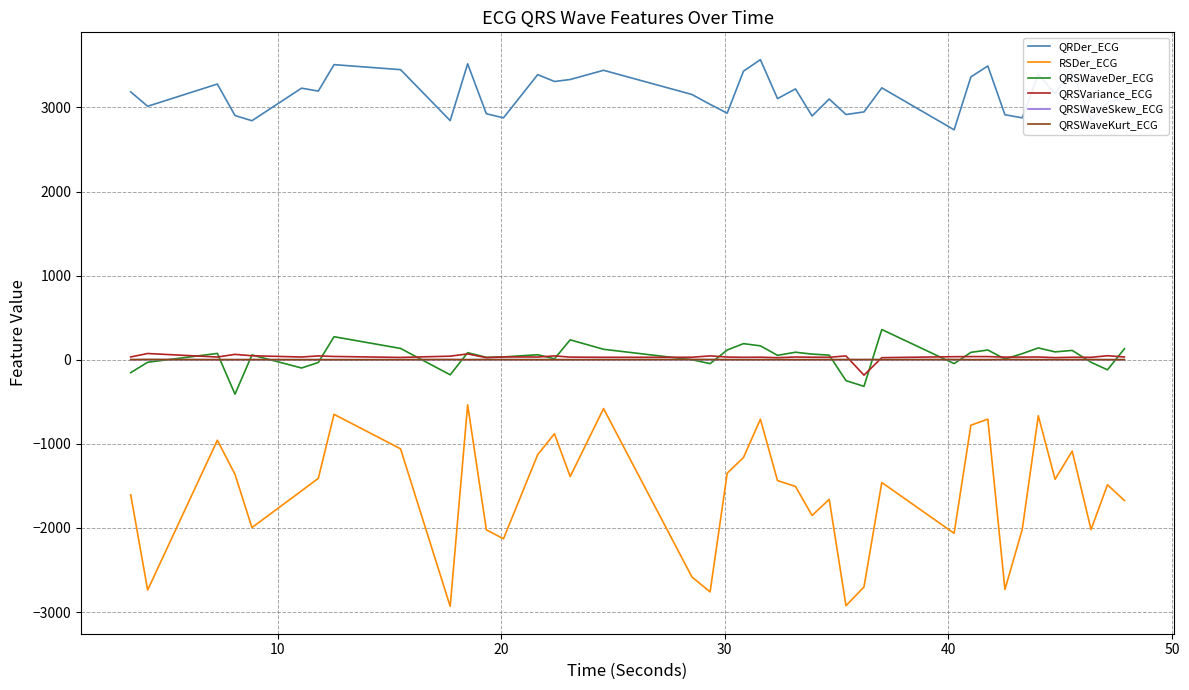

Which series has the largest total across all categories?

QRDer_ECG